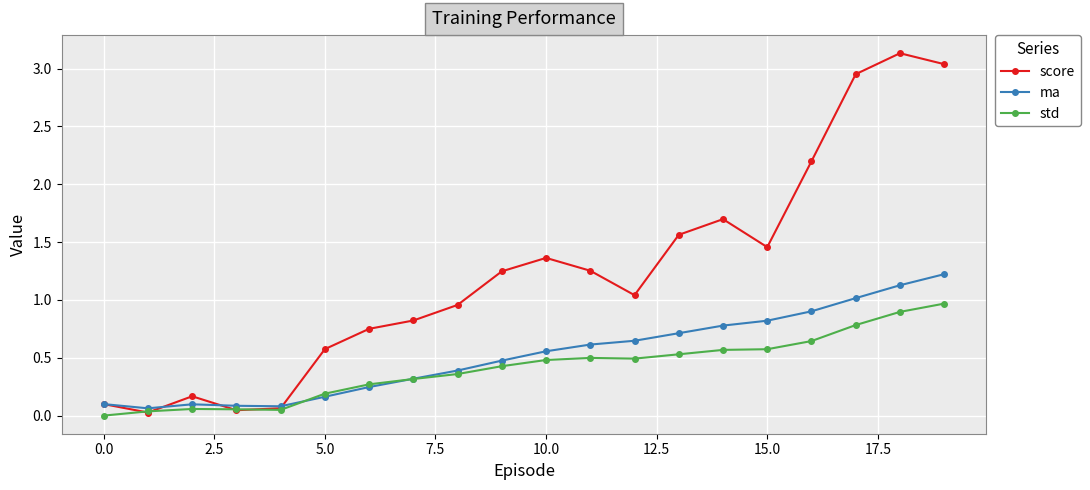

At how many categories does at least one series exceed 2?

4